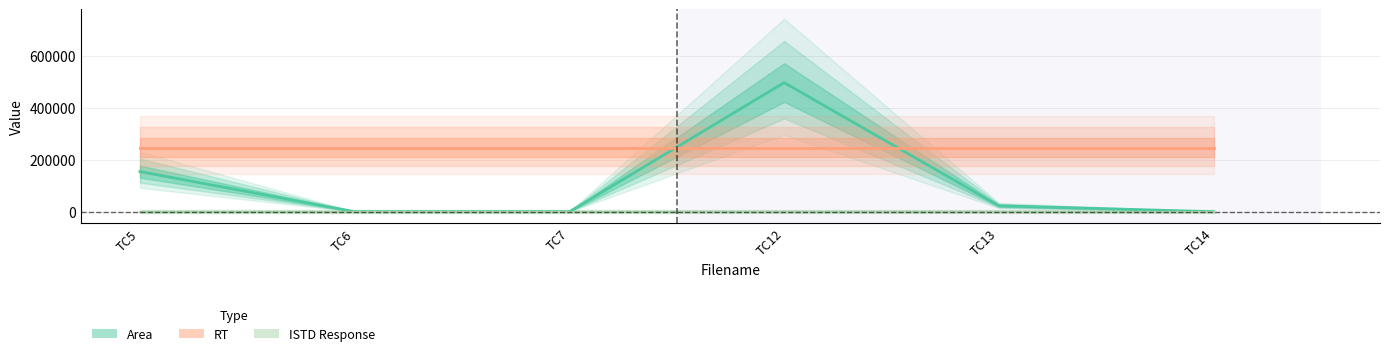

True or false: Area and ISTD Response intersect in this chart.

False